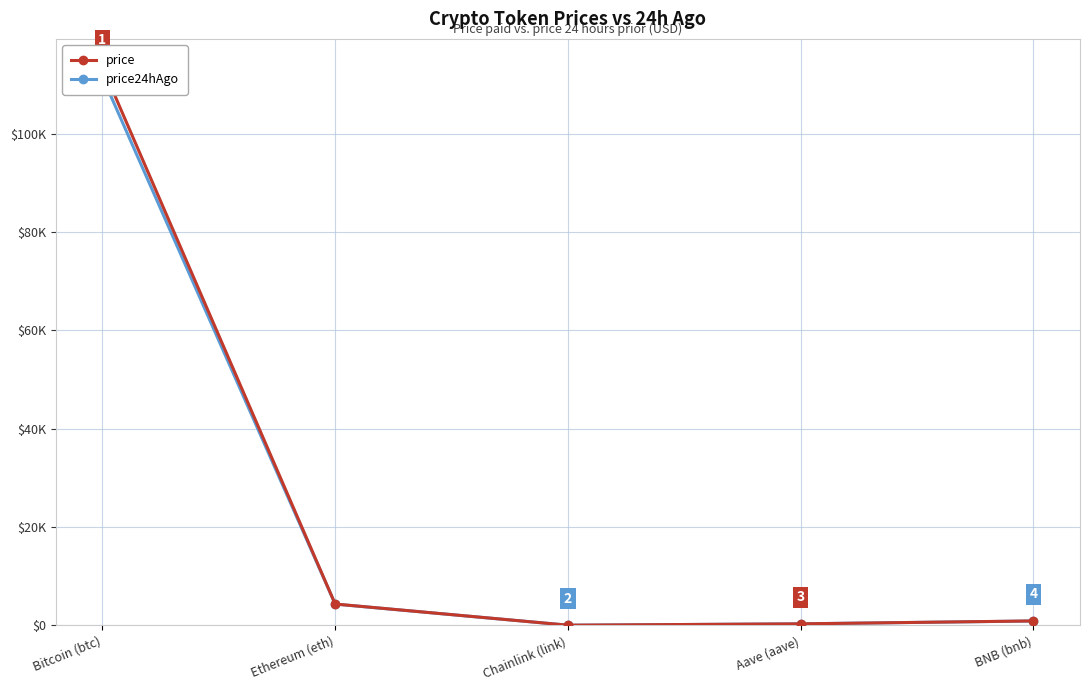

How many data points does each series have?

5